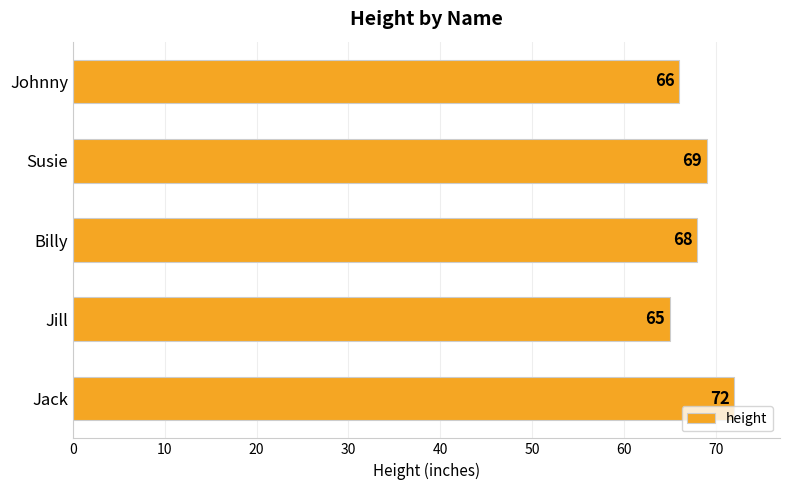

List the labels in order of value, smallest first.

Jill, Johnny, Billy, Susie, Jack